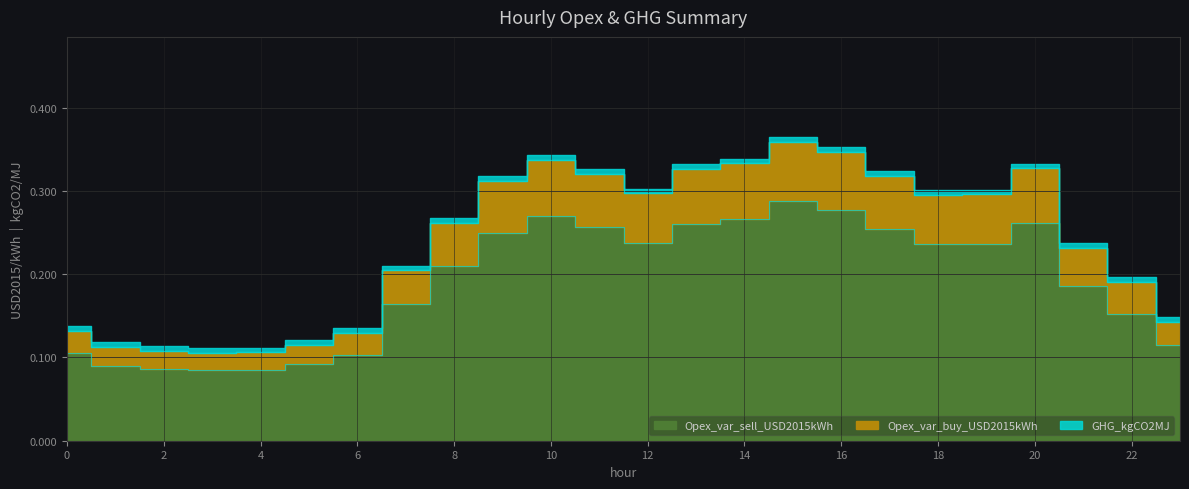

Which series has the largest total across all categories?

Opex_var_sell_USD2015kWh